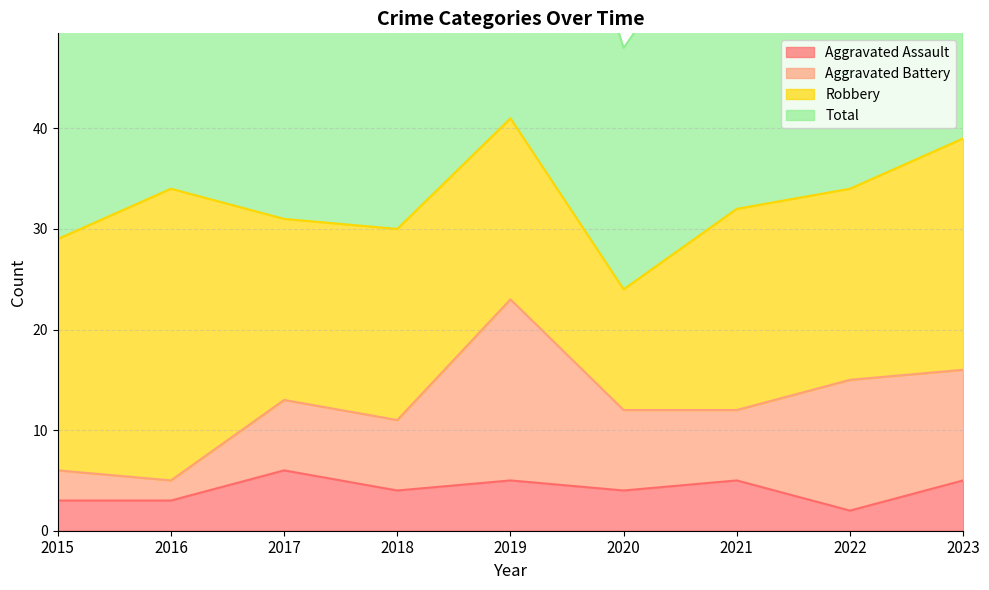

At which category is the sum across all series the highest?

2019